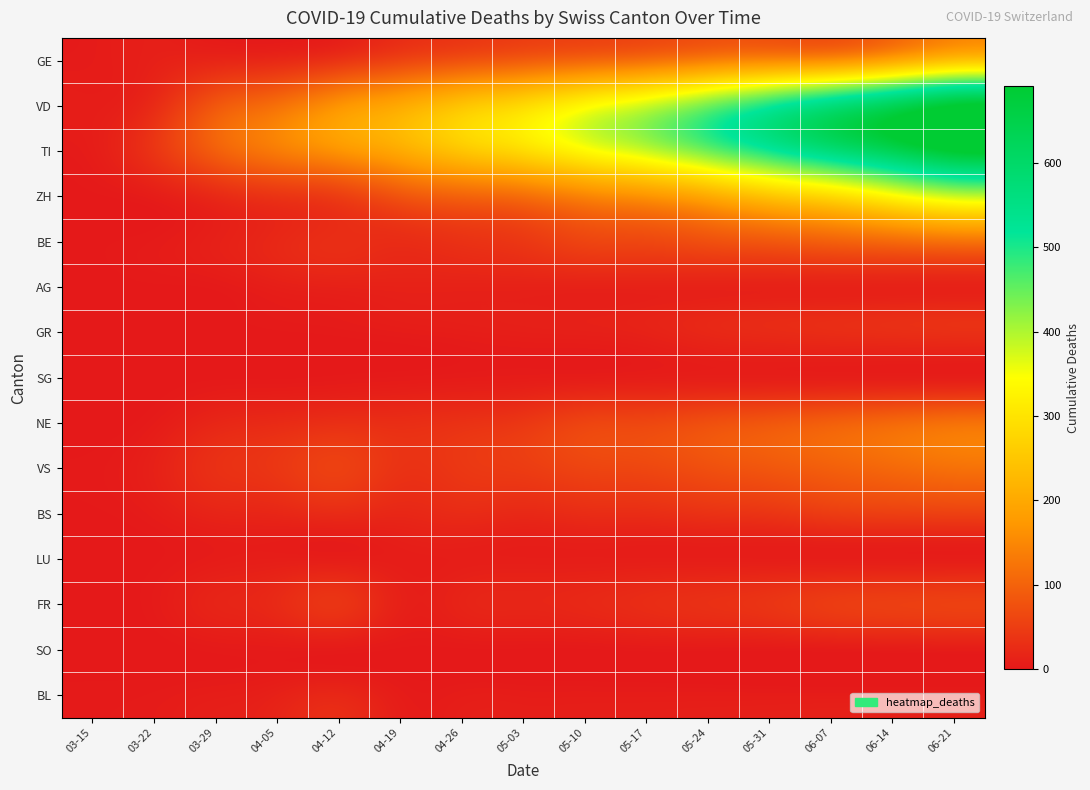

What is the total value across all series at 05-31?

1793